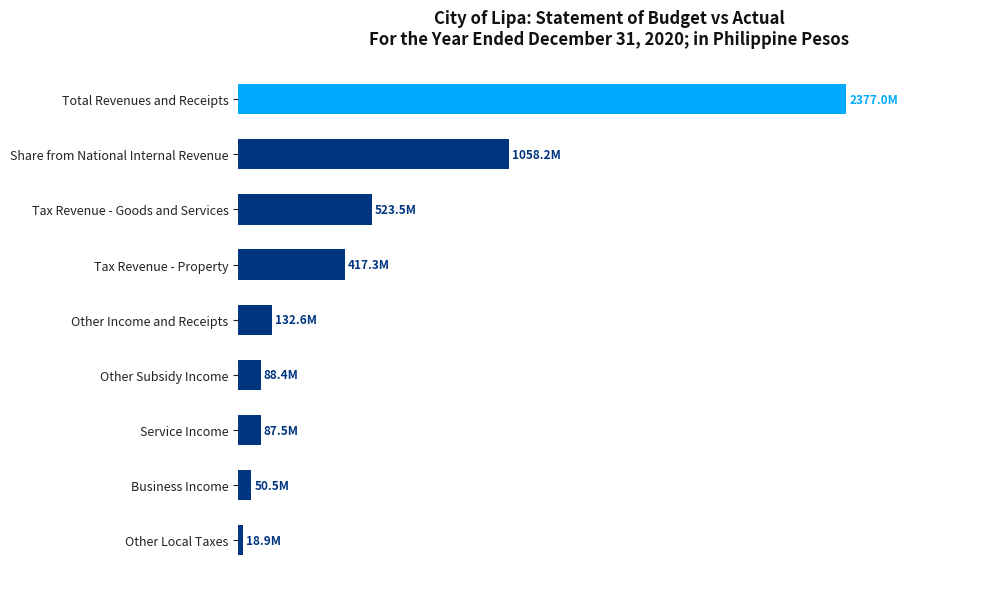

What is the difference between the maximum and minimum values?

2358125093.8